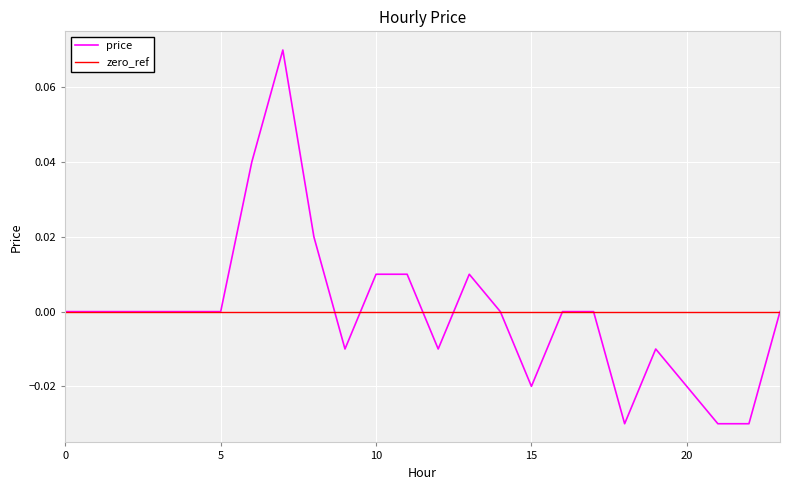

Reading right to left, transcribe all the data shown in this chart.

23=0.0	22=-0.0	21=-0.0	20=-0.0	19=-0.0	18=-0.0	17=0.0	16=0.0	15=-0.0	14=0.0	13=0.0	12=-0.0	11=0.0	10=0.0	9=-0.0	8=0.0	7=0.1	6=0.0	5=0.0	4=0.0	3=0.0	2=0.0	1=0.0	0=0.0